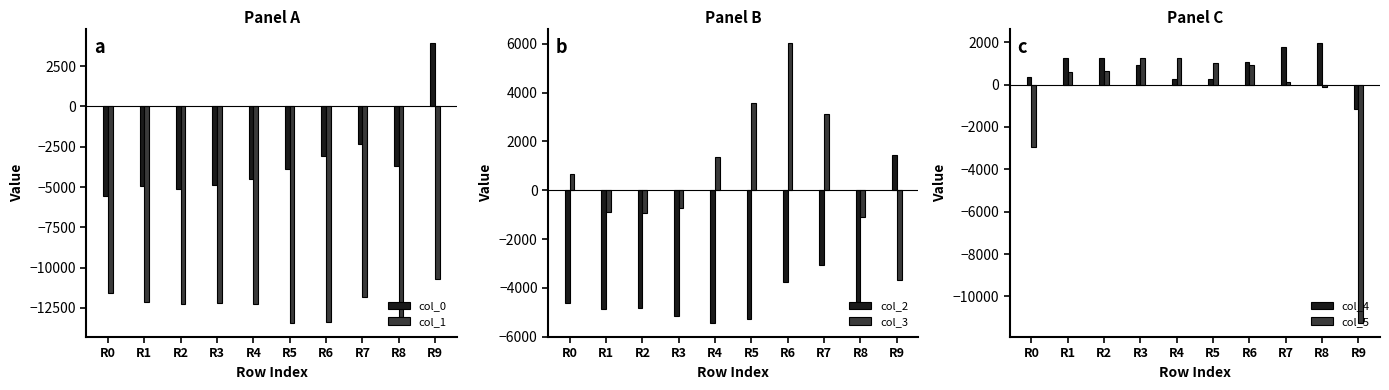

Reading right to left, extract all data points from this chart.

col_0: R9=3960	R8=-3684	R7=-2356	R6=-3072	R5=-3872	R4=-4524	R3=-4900	R2=-5140	R1=-4924	R0=-5544
col_1: R9=-10727	R8=-13087	R7=-11807	R6=-13395	R5=-13431	R4=-12263	R3=-12207	R2=-12259	R1=-12159	R0=-11547
col_2: R9=1447	R8=-4789	R7=-3069	R6=-3773	R5=-5273	R4=-5441	R3=-5149	R2=-4841	R1=-4857	R0=-4613
col_3: R9=-3683	R8=-1089	R7=3109	R6=6048	R5=3583	R4=1360	R3=-747	R2=-930	R1=-907	R0=674
col_4: R9=-1138	R8=1983	R7=1768	R6=1066	R5=266	R4=261	R3=930	R2=1238	R1=1250	R0=337
col_5: R9=-11251	R8=-129	R7=132	R6=906	R5=1034	R4=1265	R3=1256	R2=665	R1=607	R0=-2955